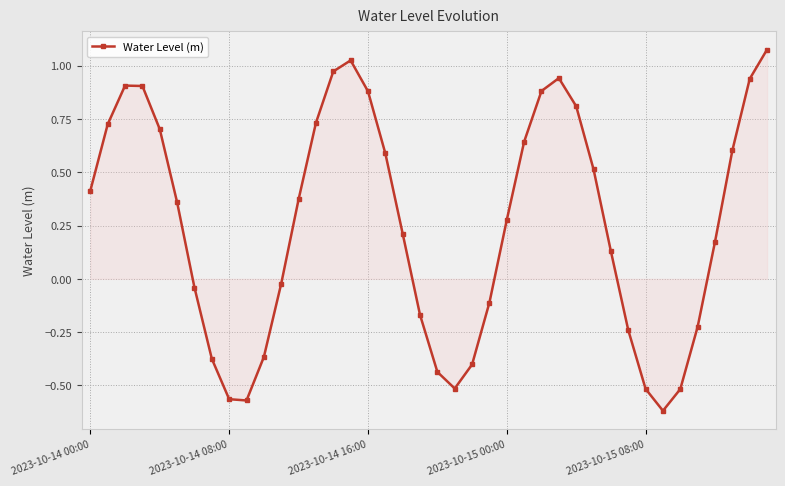

How many points are higher than both their immediate neighbors (excluding endpoints)?

3